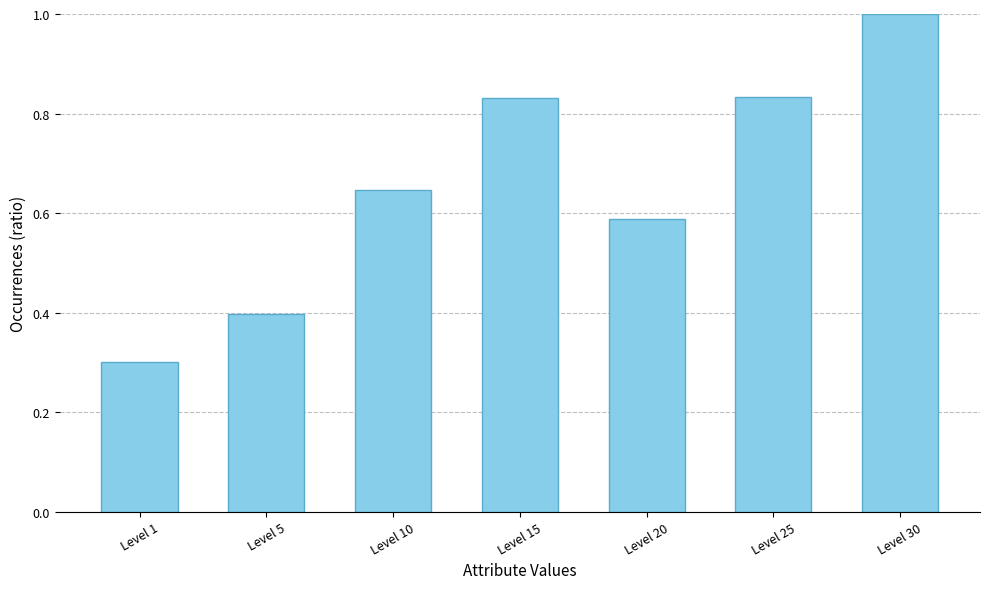

How many bars are there in total?

7